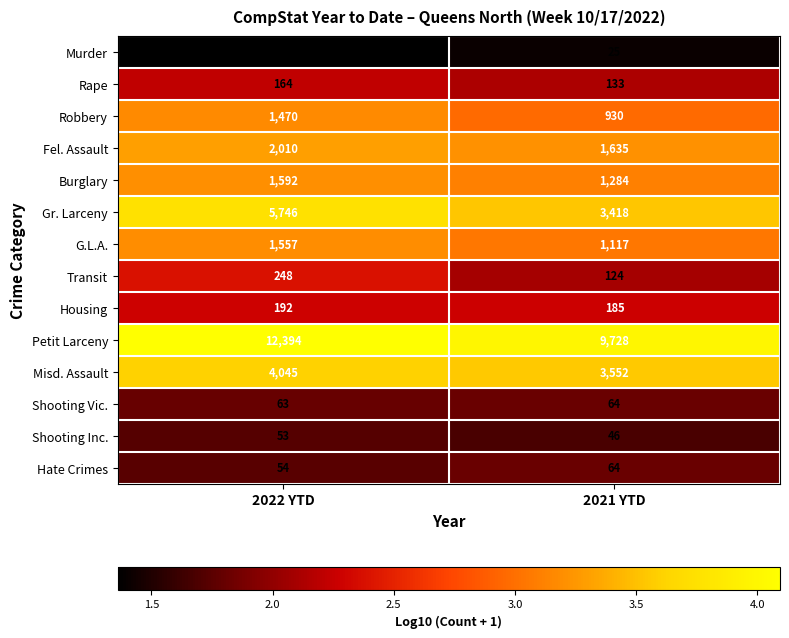

Is it true that Transit equals 164 at 2021 YTD?

False